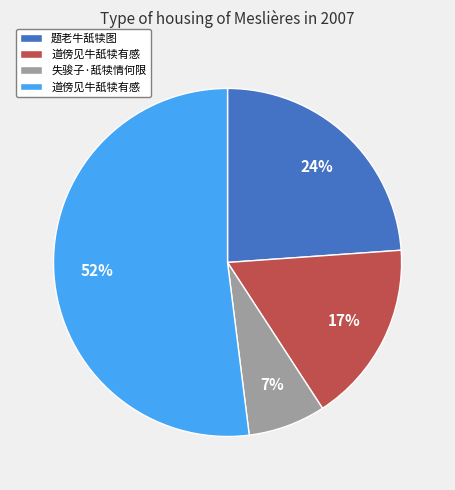

To the nearest percent, what is the average slice percentage?

25%